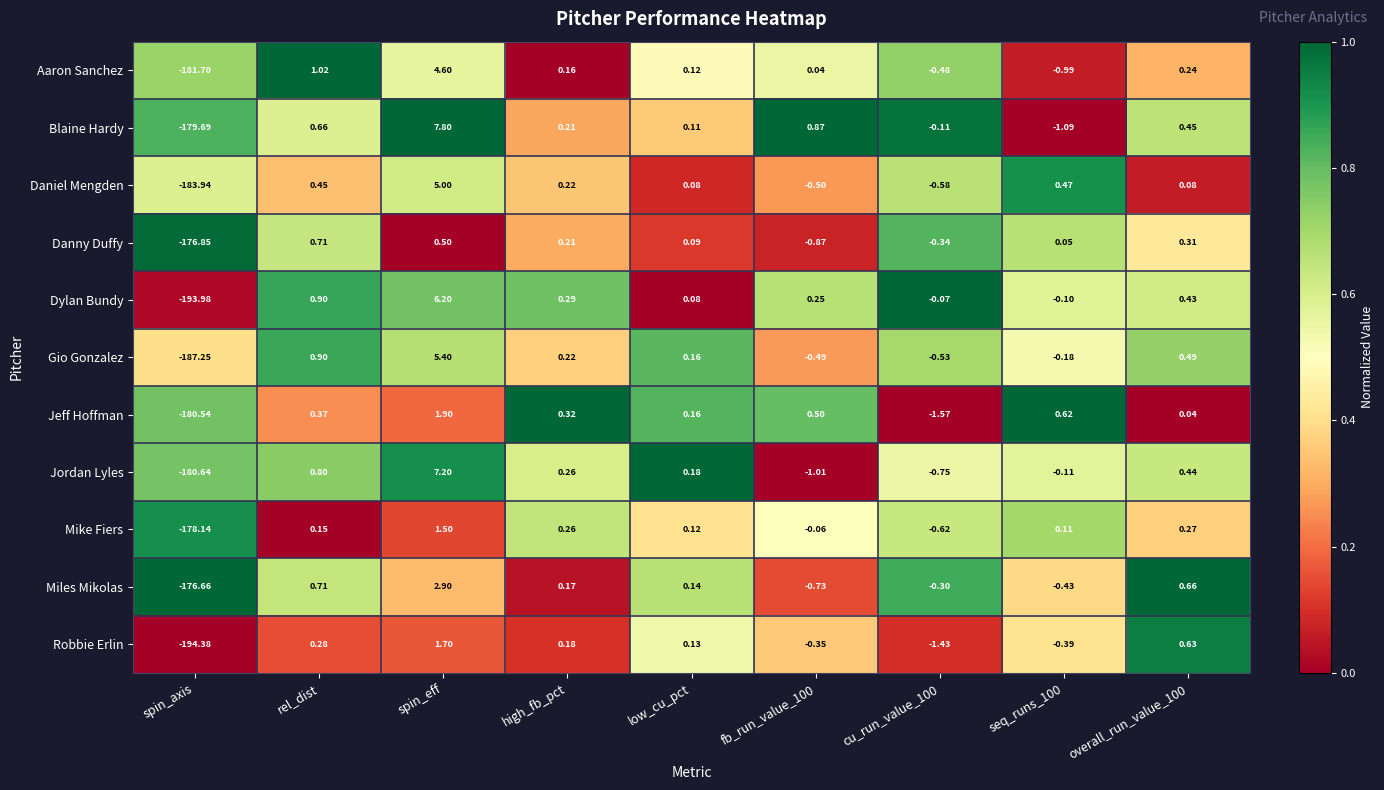

What is the spread (max minus min) of values at fb_run_value_100?

1.9